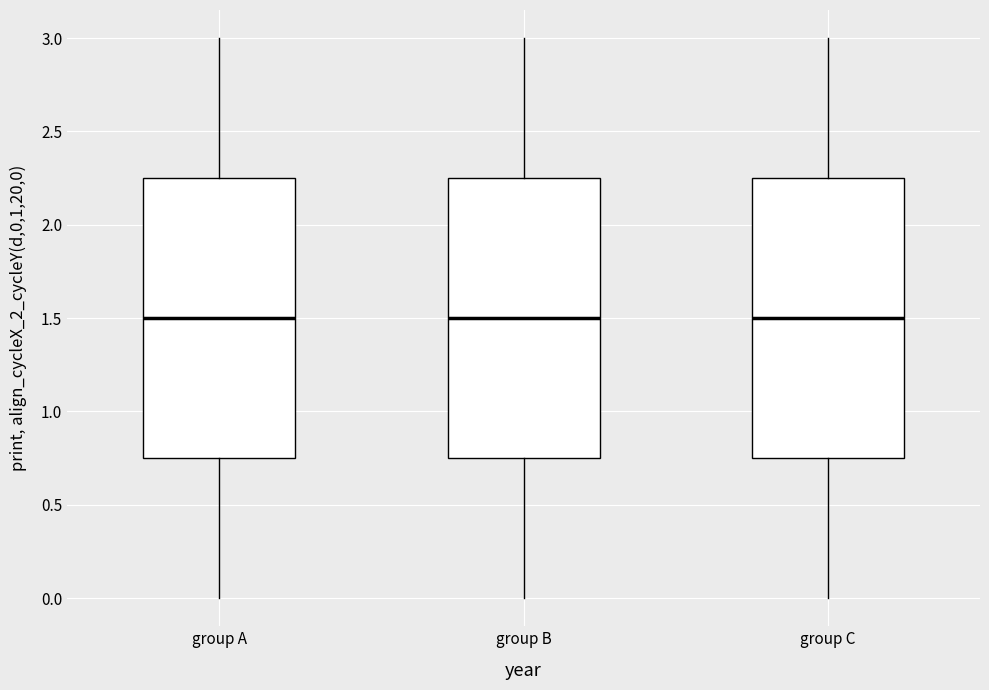

Where does the lower whisker of the box for group B end on the y-axis? The values are not printed on the chart, so give them approximately, as read against the axis.

0.00